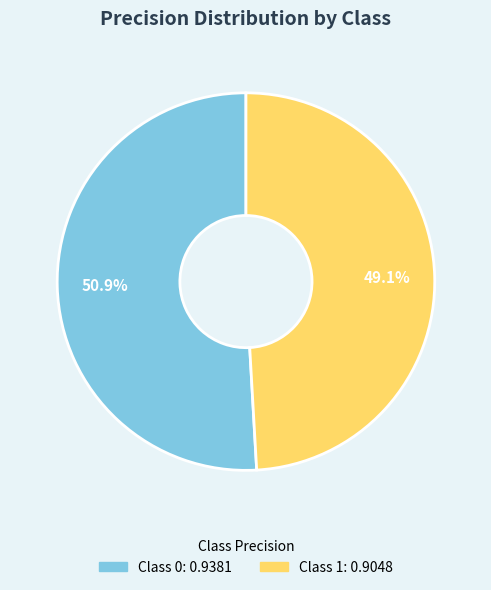

Is there a majority slice in this chart?

Yes